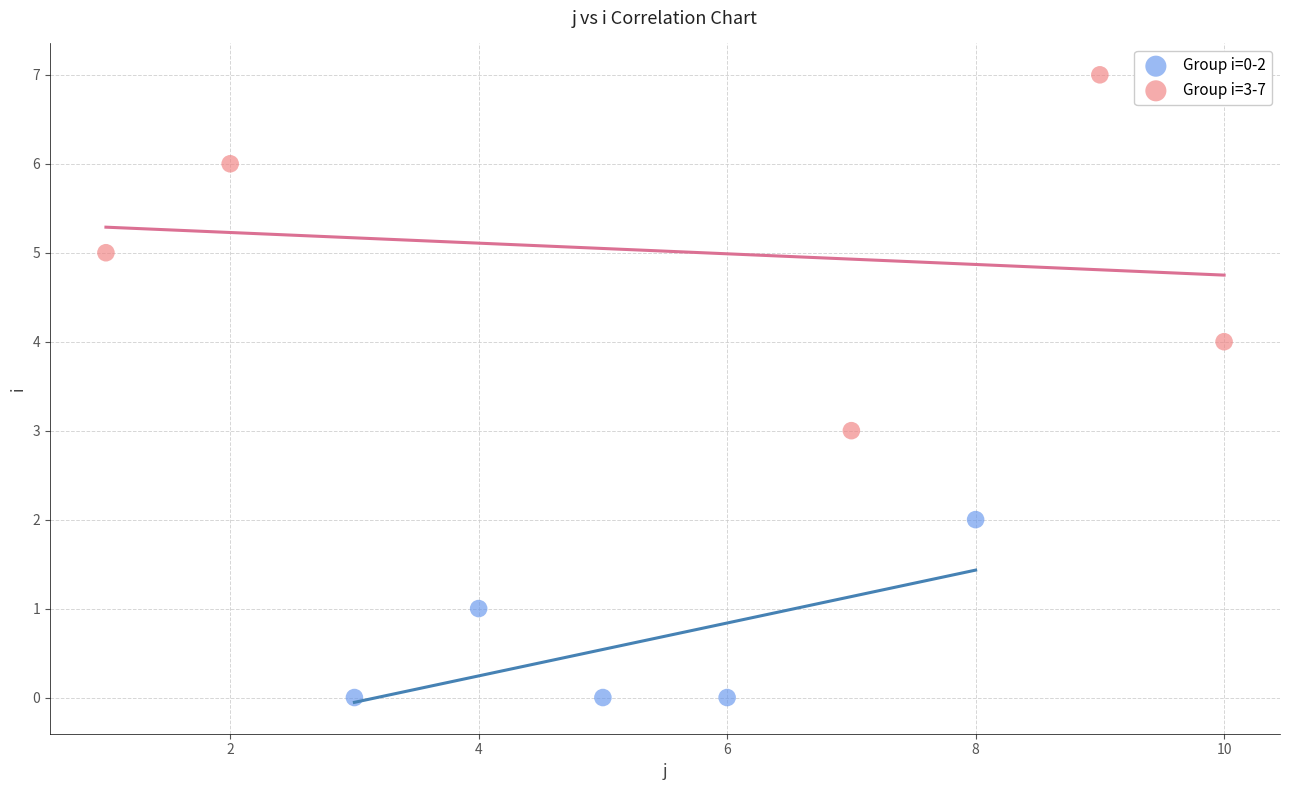

Which series has the largest Y range (max minus min)?

Group i=3-7